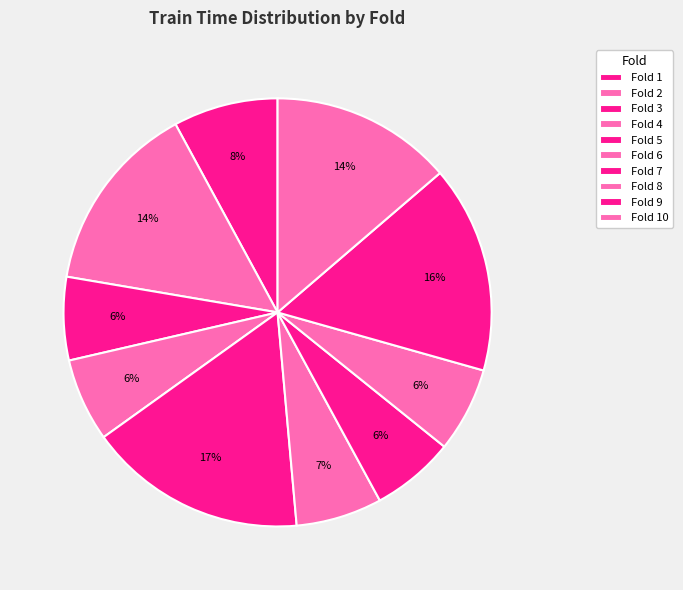

What is the total percentage of Fold 7 and Fold 10?

20.0%